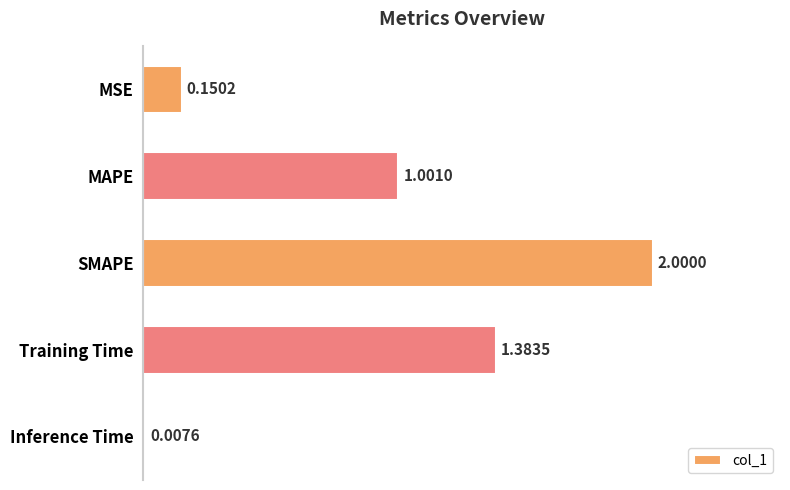

What is the difference between the maximum and minimum values?

2.0